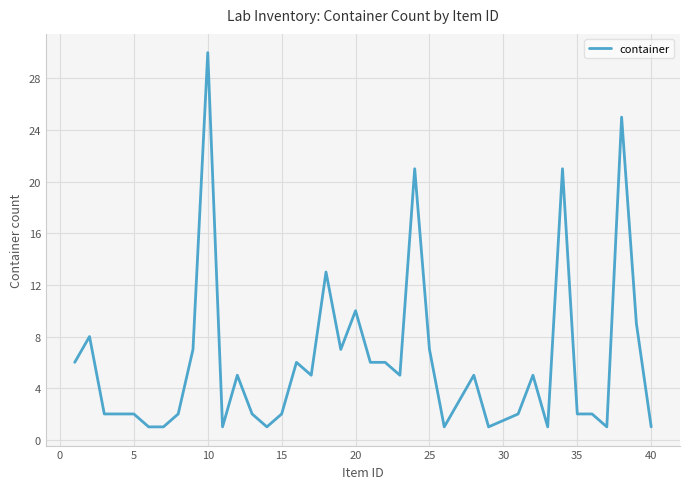

What is the maximum value shown in the chart?

30